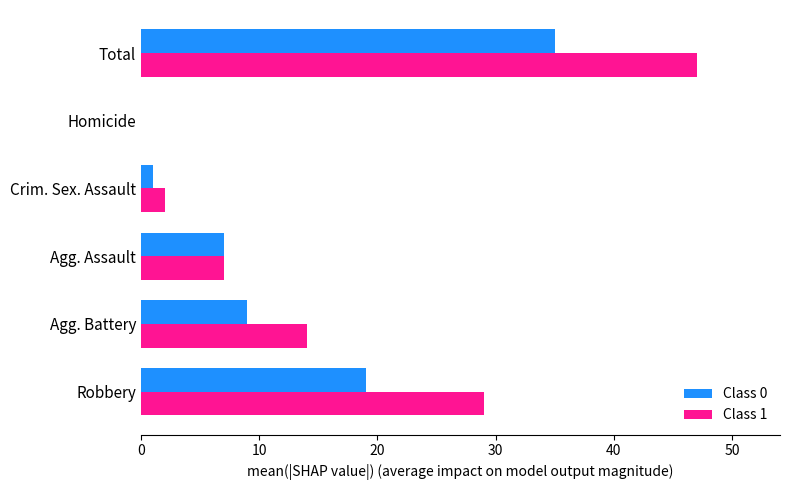

Is it true that Class 0 equals 0 at Homicide?

True